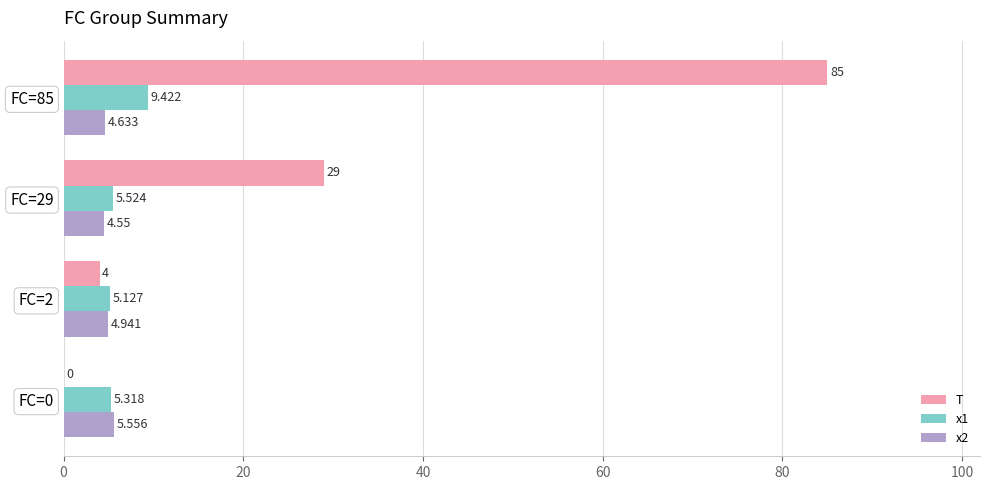

Which series has the largest total across all categories?

T